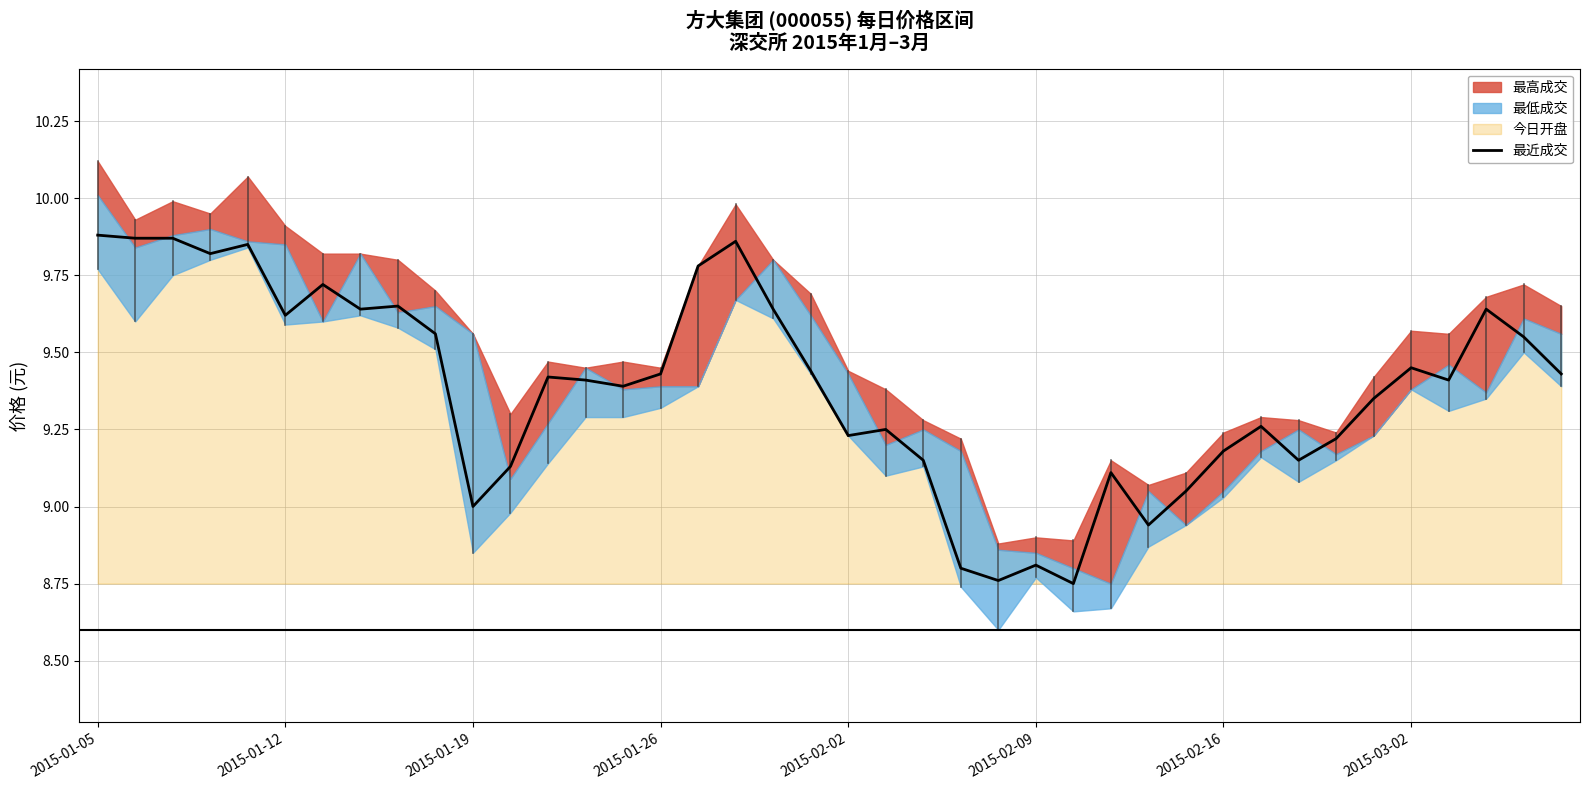

The 最近成交 series shows 16.0 at 2015-01-26. True or false?

False